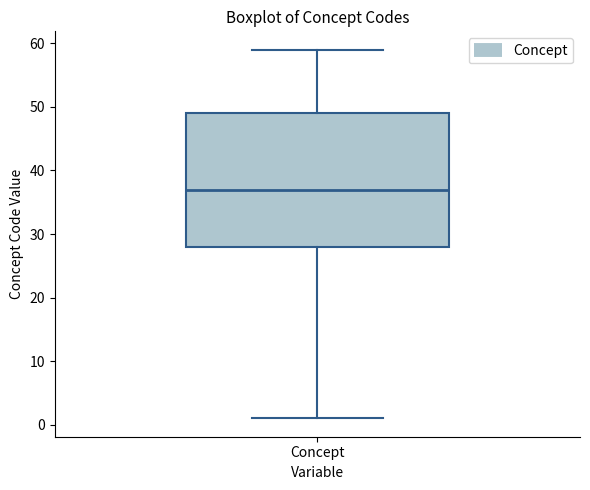

Read this box plot against the y-axis: the position of the median line, the range covered by the box, and the ends of both whiskers. The values are not printed on the chart, so give them approximately, as read against the axis.

median 37, box 28 to 49, whiskers 1 to 59